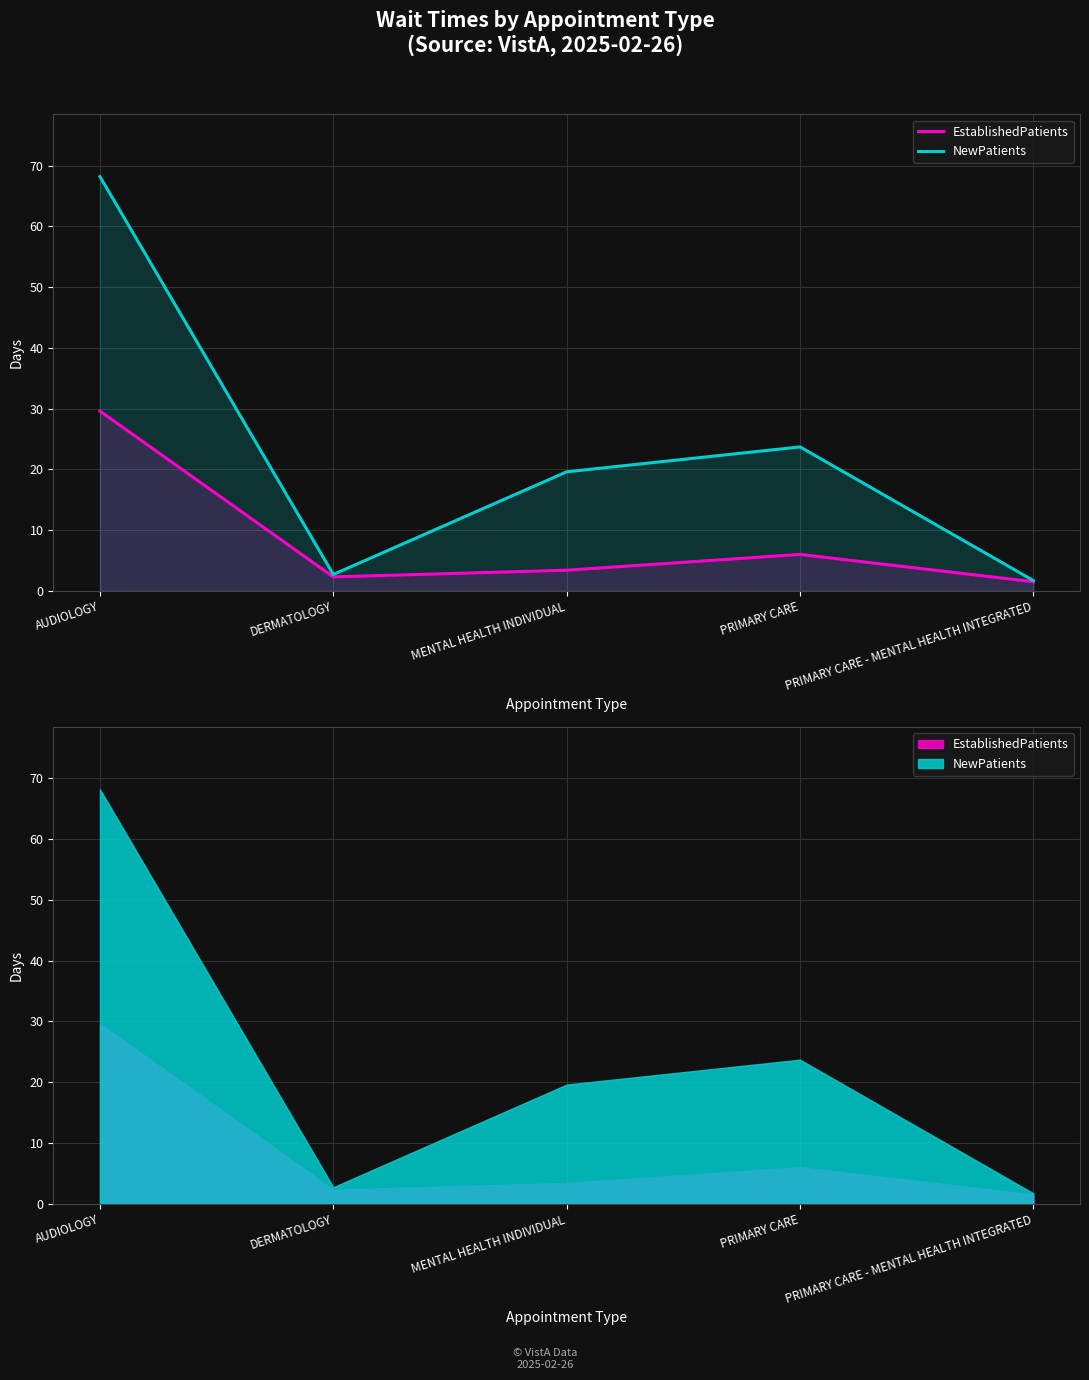

At which category is the sum across all series the highest?

AUDIOLOGY